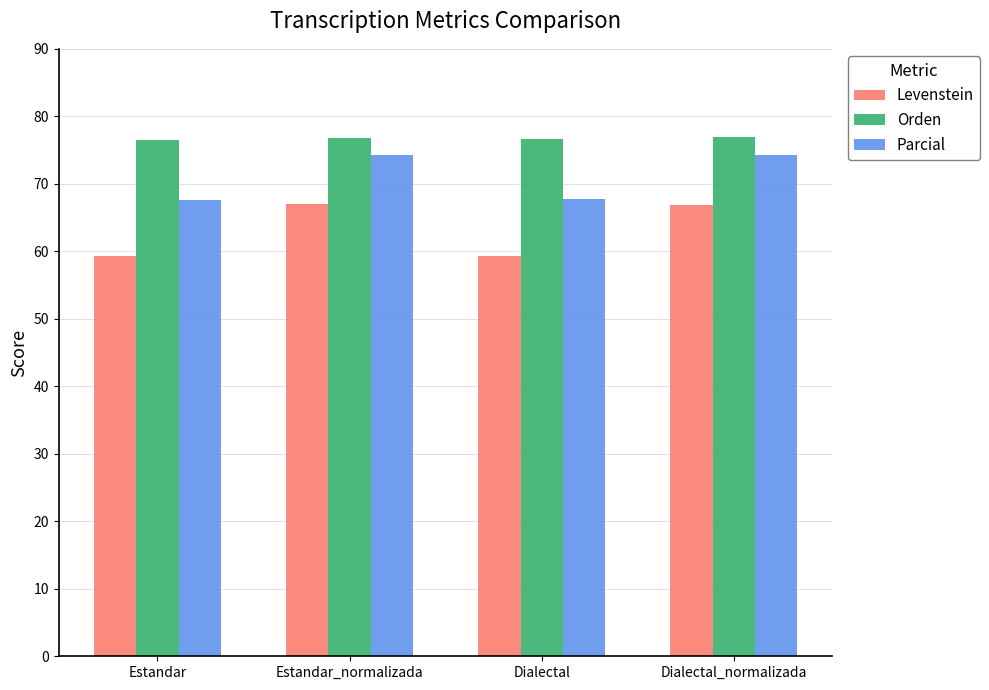

What is the label of the 3rd bar from the left?

Dialectal